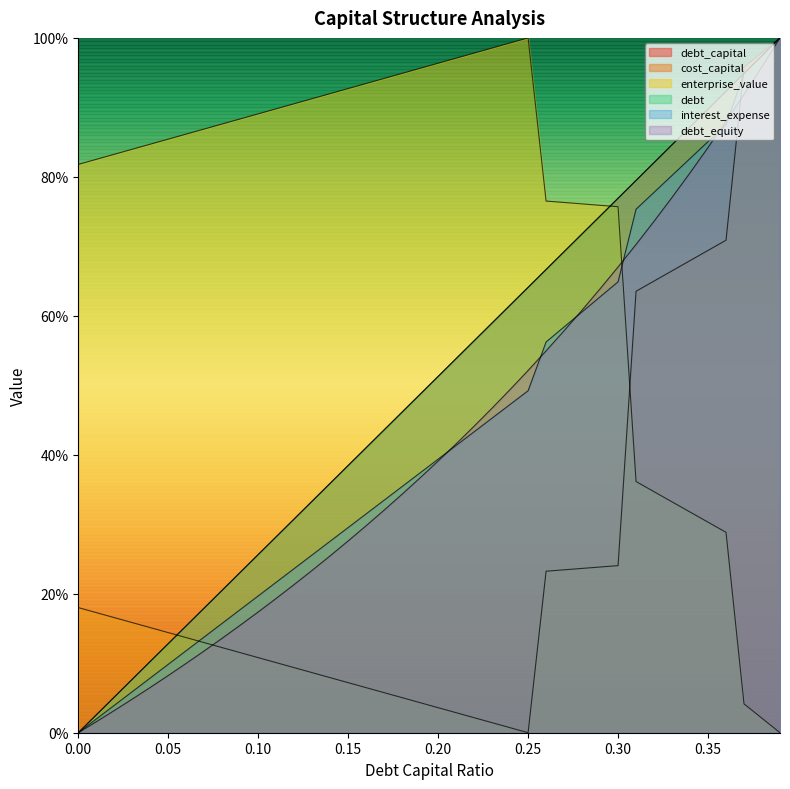

Is it true that enterprise_value equals 0.3 at 0.34?

True